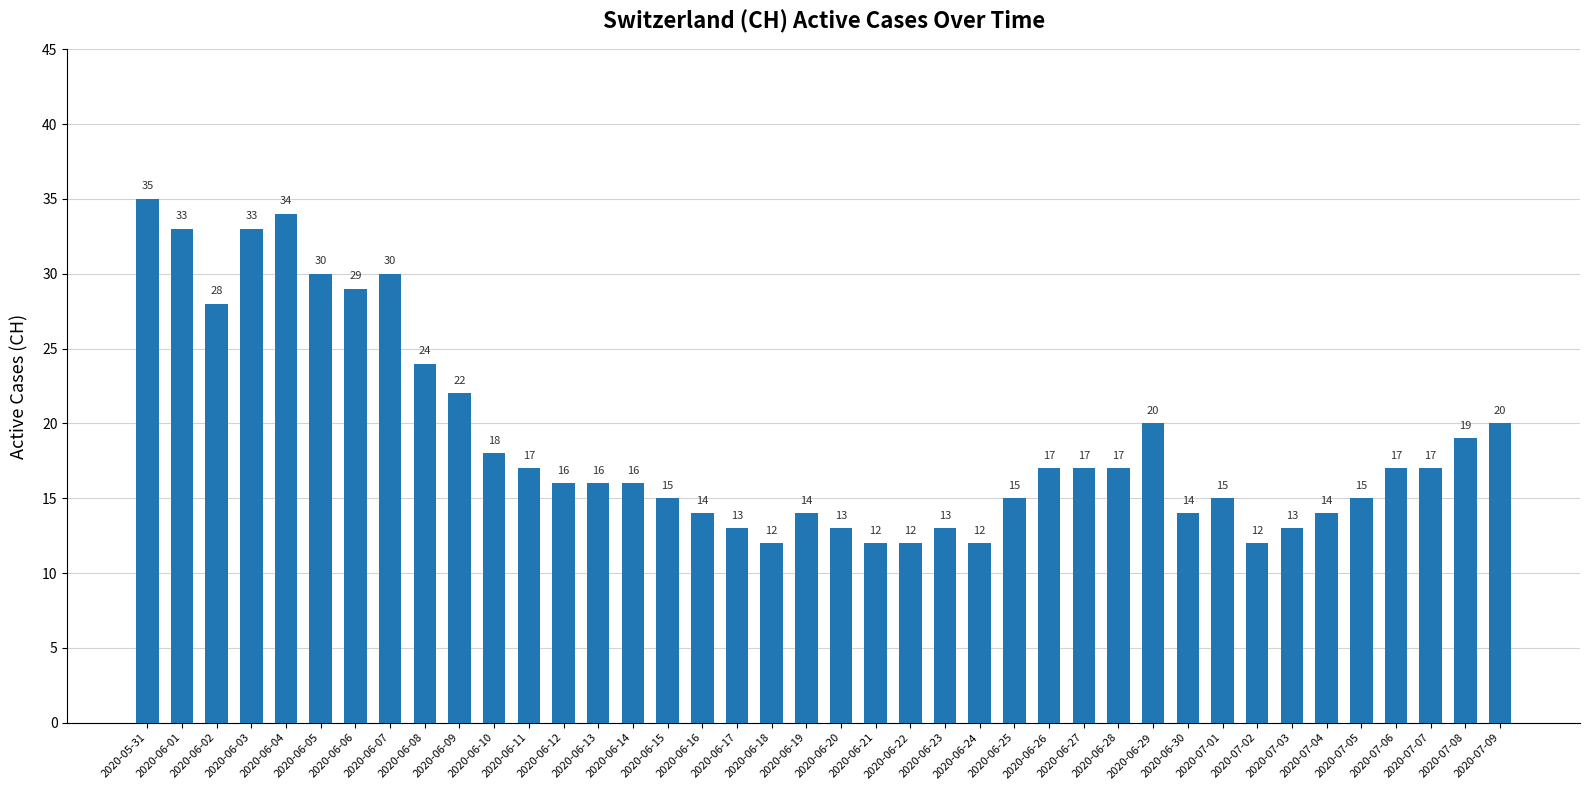

What is the change in value from 2020-06-06 to 2020-06-26?

-12